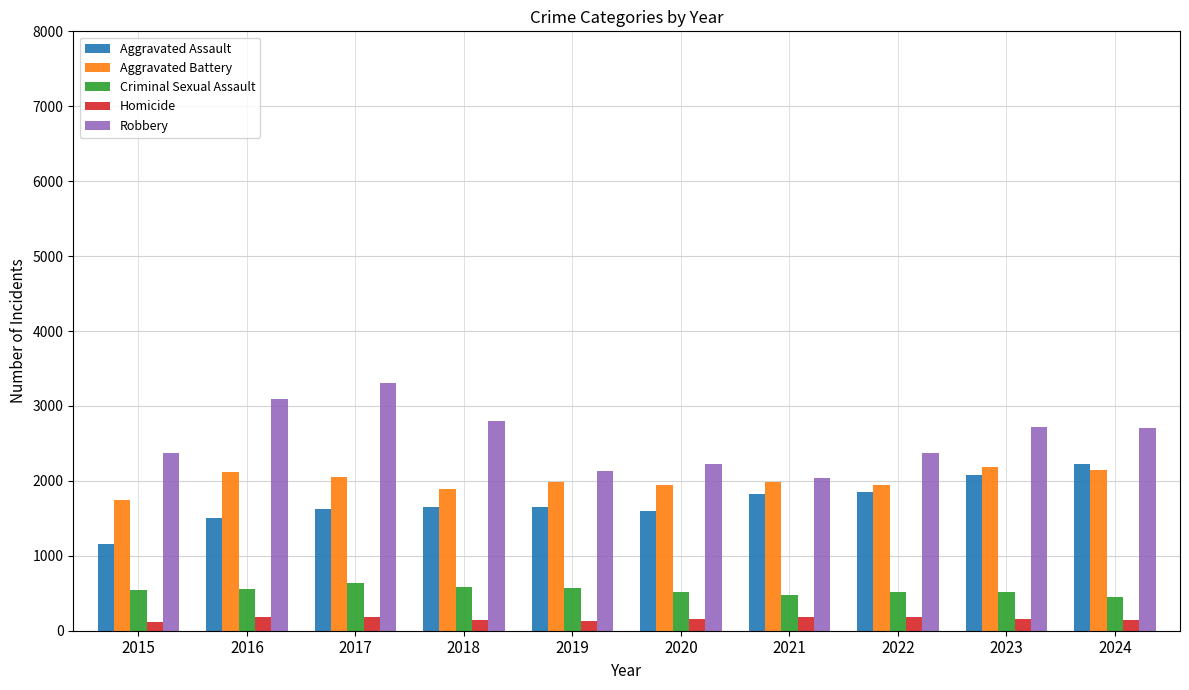

True or false: Criminal Sexual Assault has a value of 511 at 2020.

True